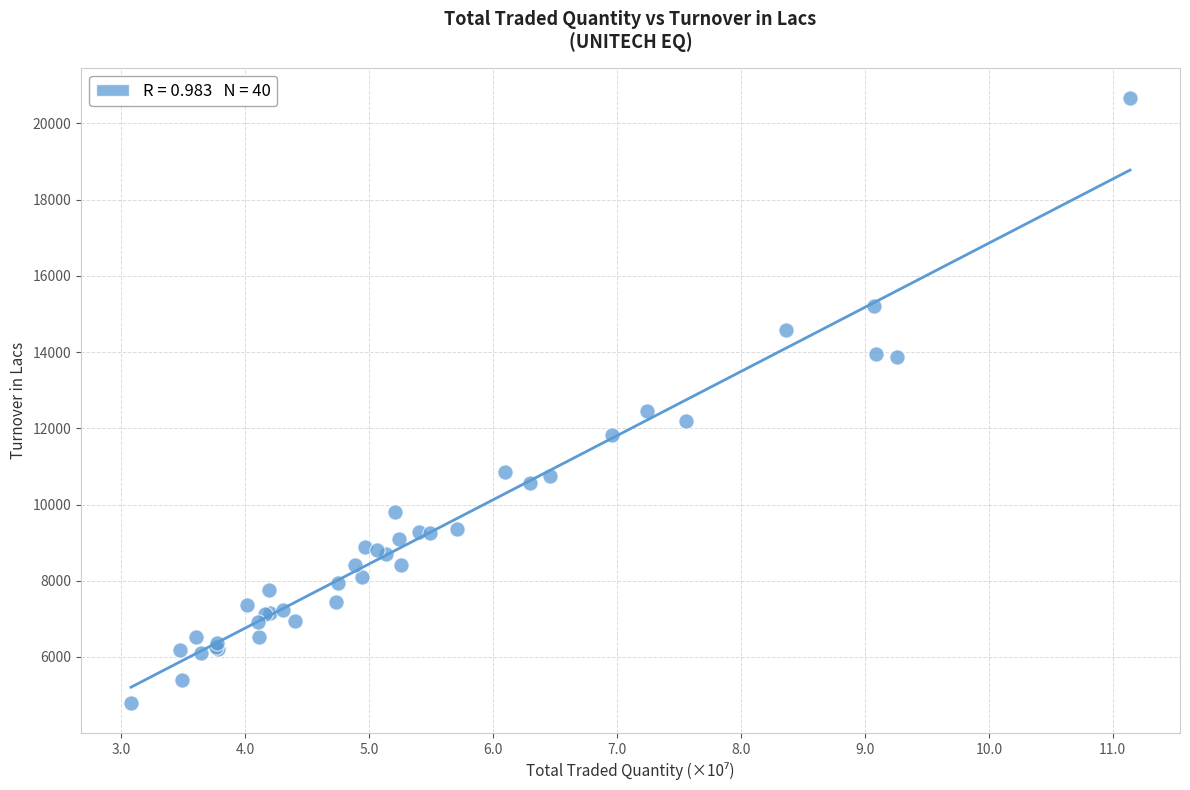

What Y value in the scatter plot is closest to 12736?

12447.9